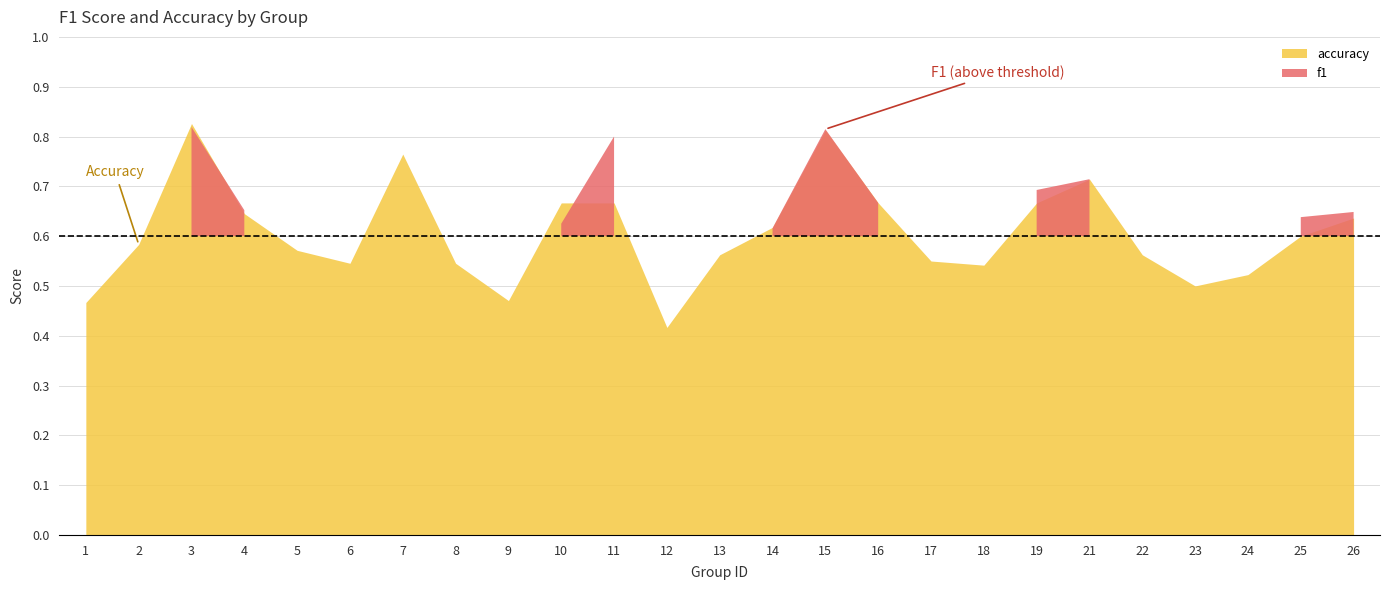

How many interior local peaks does the accuracy series have?

4